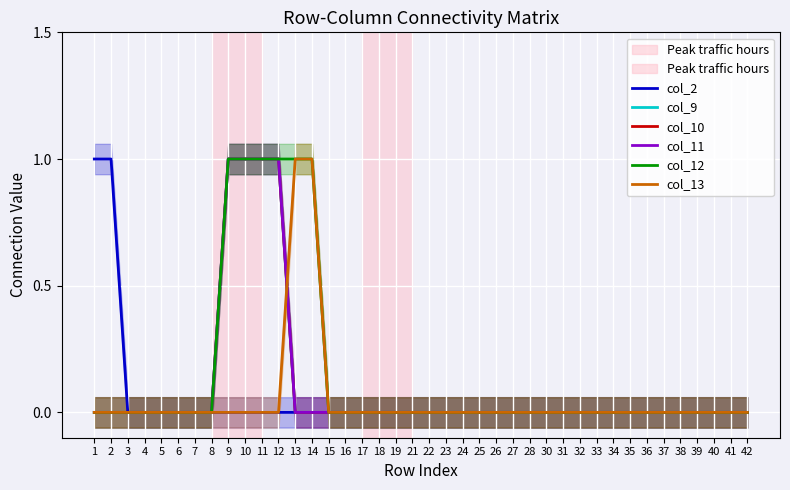

True or false: col_9 and col_2 cross at least once.

False